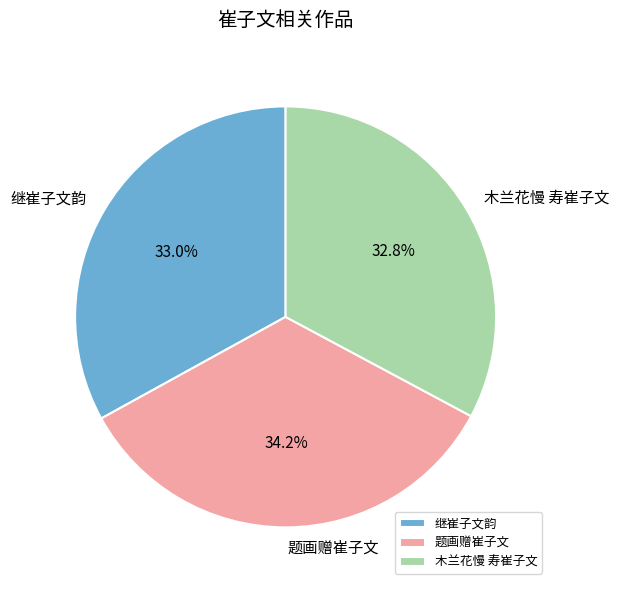

To the nearest percent, what is the difference between the largest and smallest slice percentages?

1%